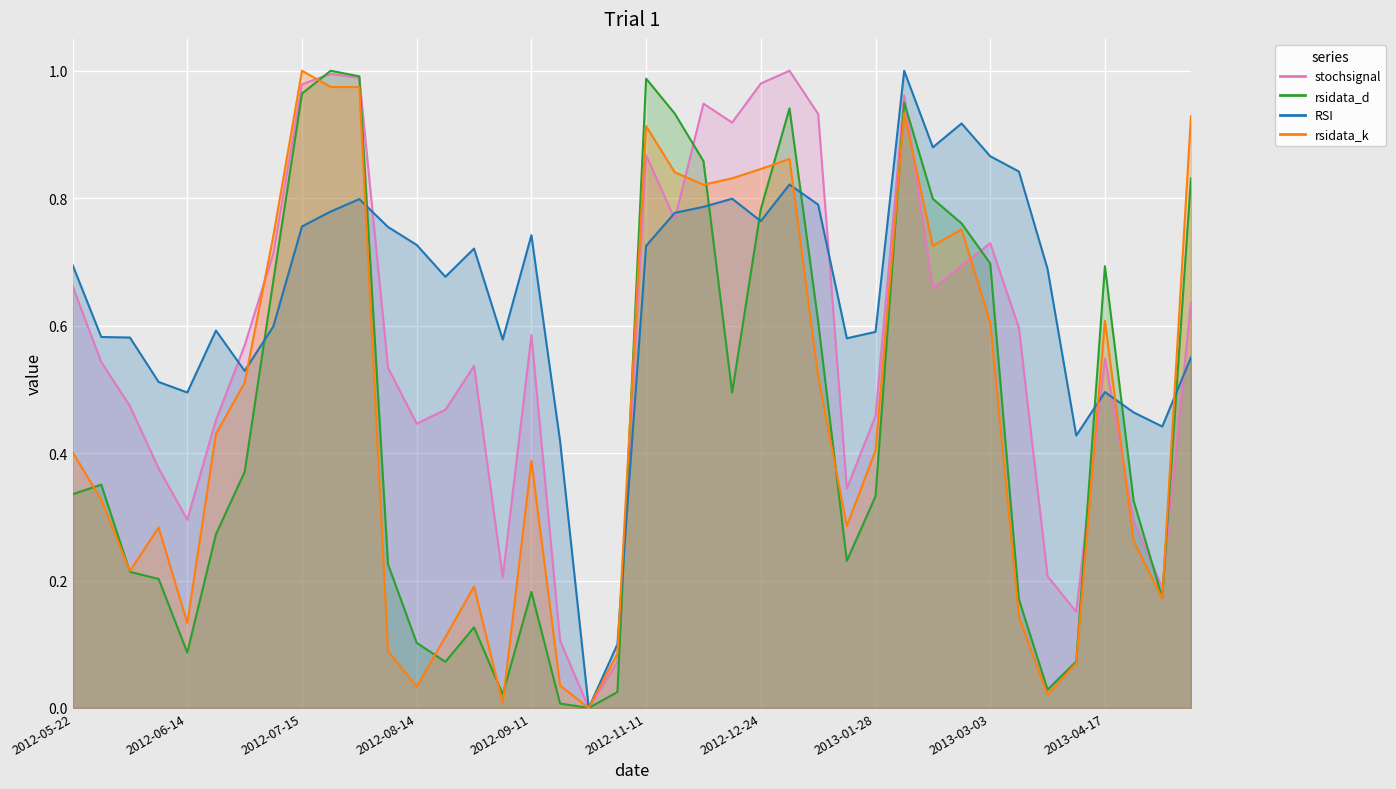

At 2013-01-28, list the series in order from largest to smallest.

RSI, stochsignal, rsidata_k, rsidata_d